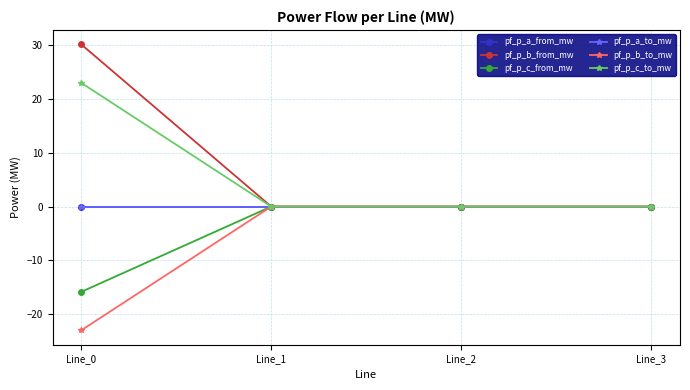

Is this an area chart (filled region under the line)?

No